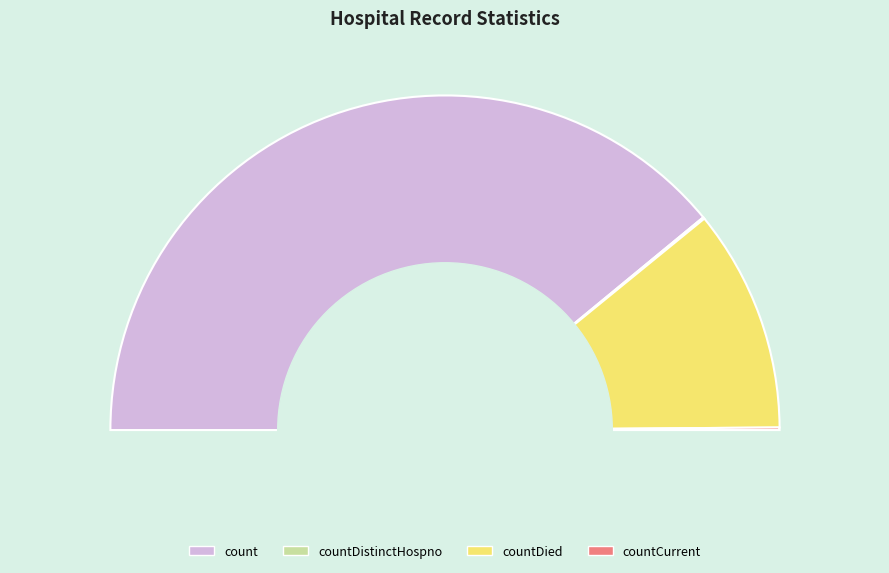

Is it true that countDied is 22% of the pie?

True